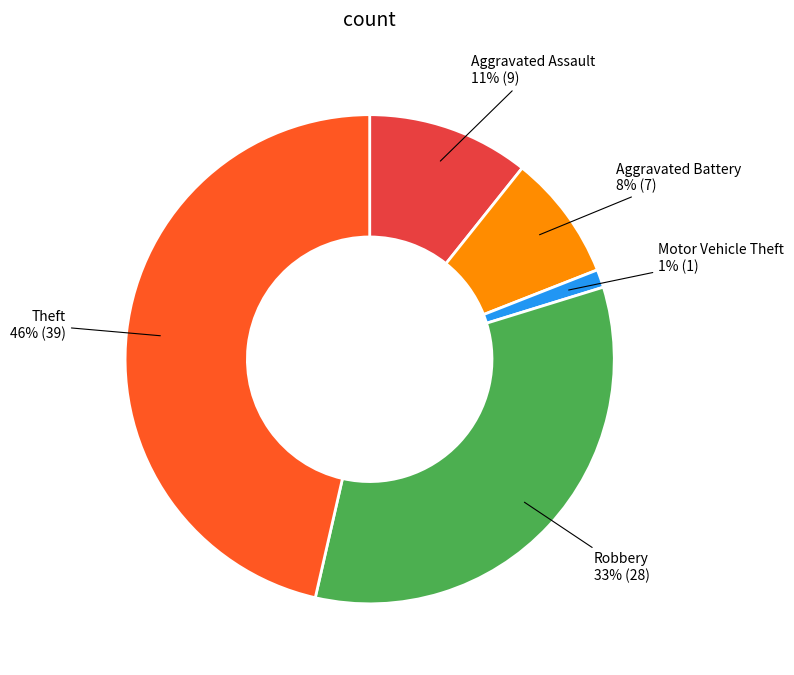

Combined, do Aggravated Assault and Robbery account for over 50%?

No